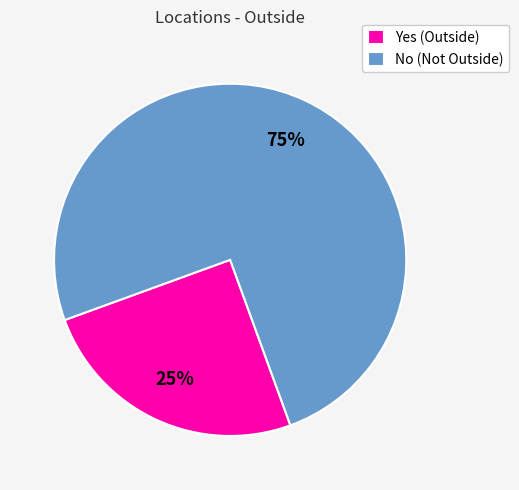

Approximately how many times larger is the value at Yes compared to No?

0.3